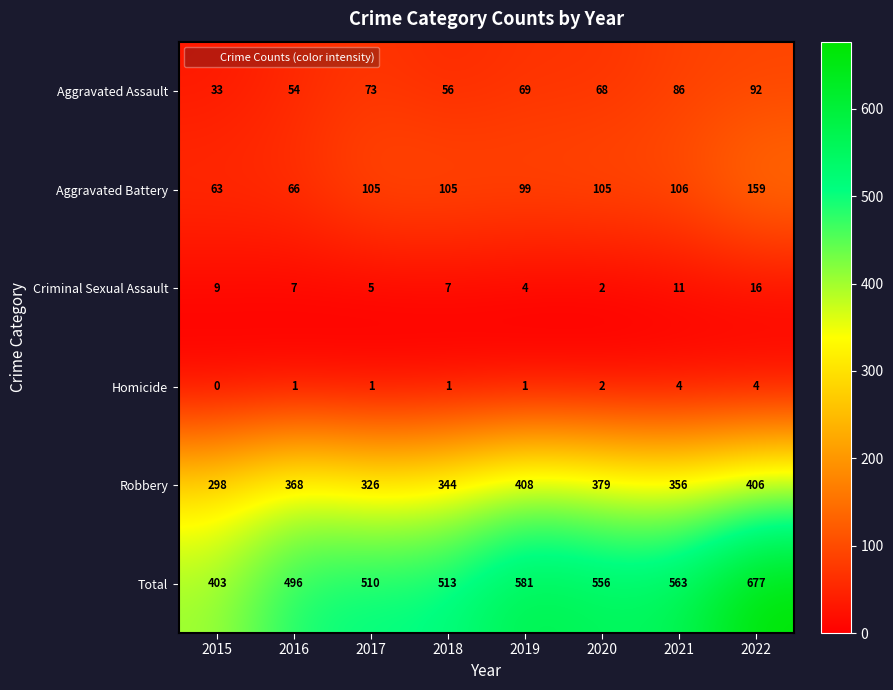

True or false: Aggravated Battery has a value of 32 at 2016.

False